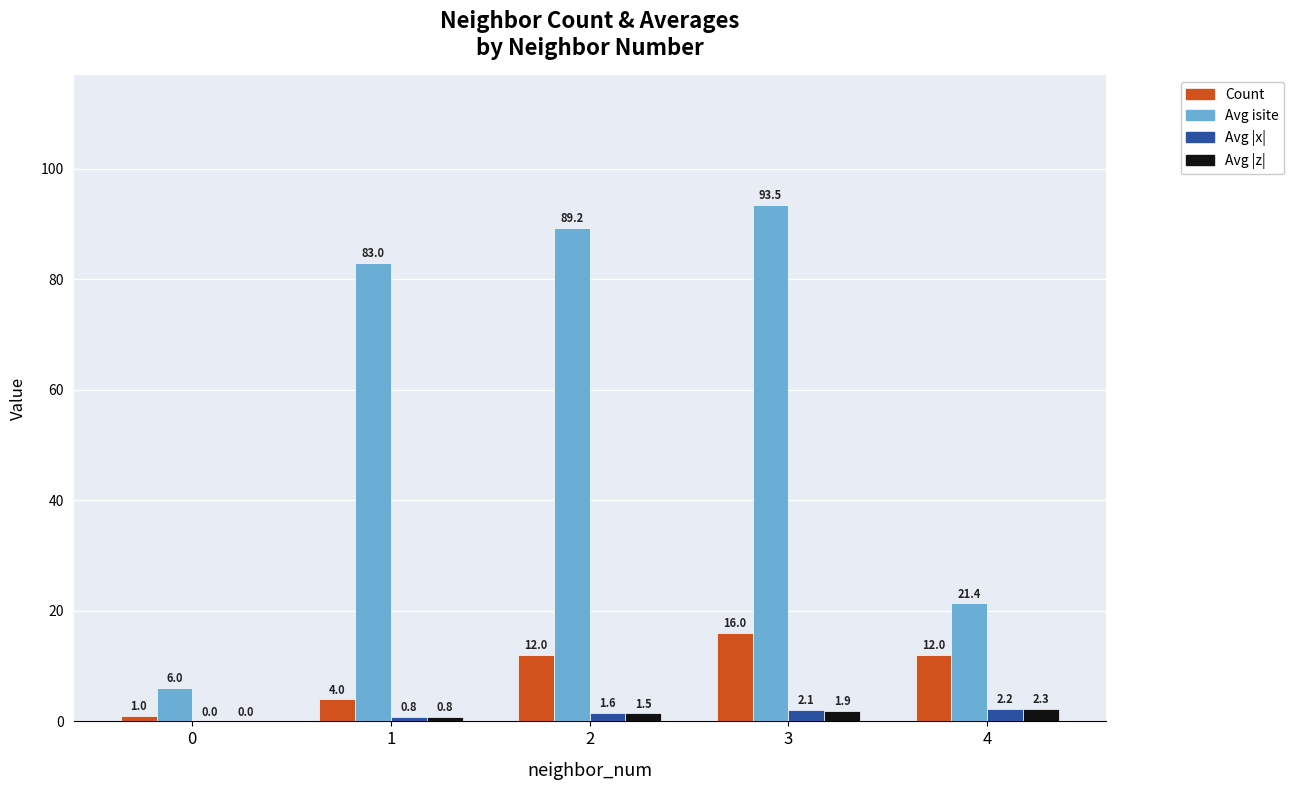

What is the approximate value of Avg isite at 3?

93.5